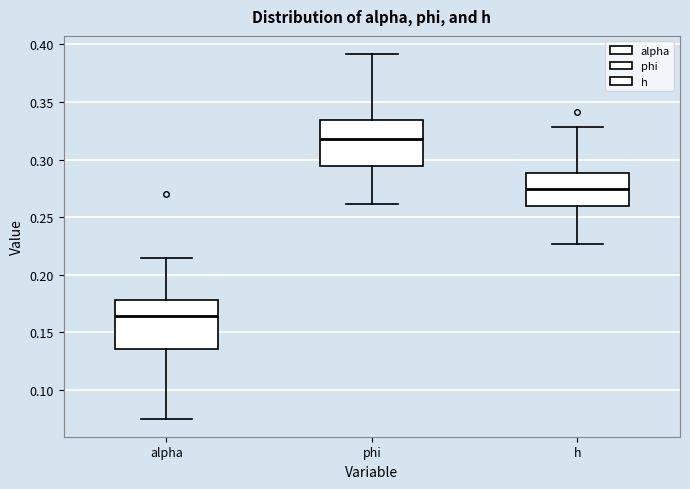

Reading left to right, transcribe this box plot: for each box, give where its median line is, the range the box spans, and where its two whiskers end, as read against the y-axis. The values are not printed on the chart, so give them approximately, as read against the axis.

alpha: median 0.165, box 0.135 to 0.180, whiskers 0.075 to 0.215
phi: median 0.320, box 0.295 to 0.335, whiskers 0.260 to 0.390
h: median 0.275, box 0.260 to 0.290, whiskers 0.225 to 0.330